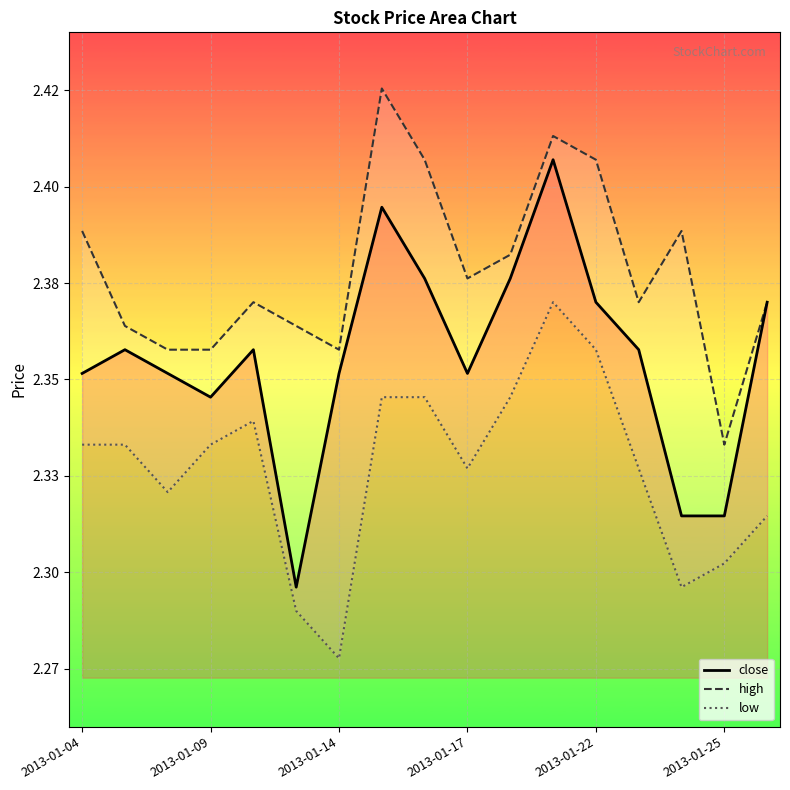

What is the average value of the high series?

2.4